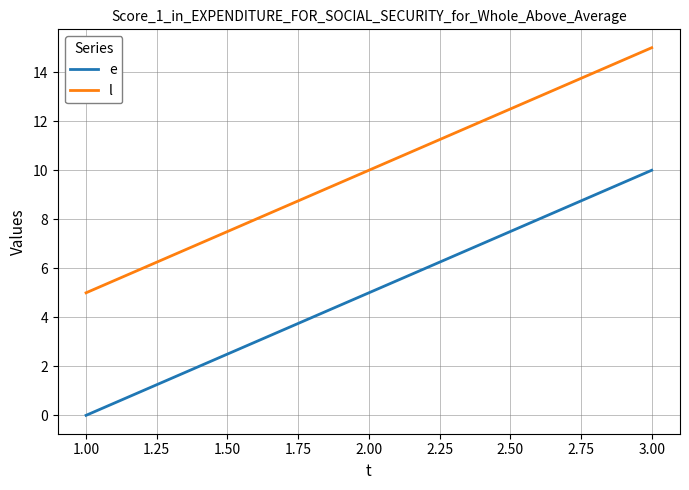

Rank the categories by e value from lowest to highest.

1.00, 2.00, 3.00